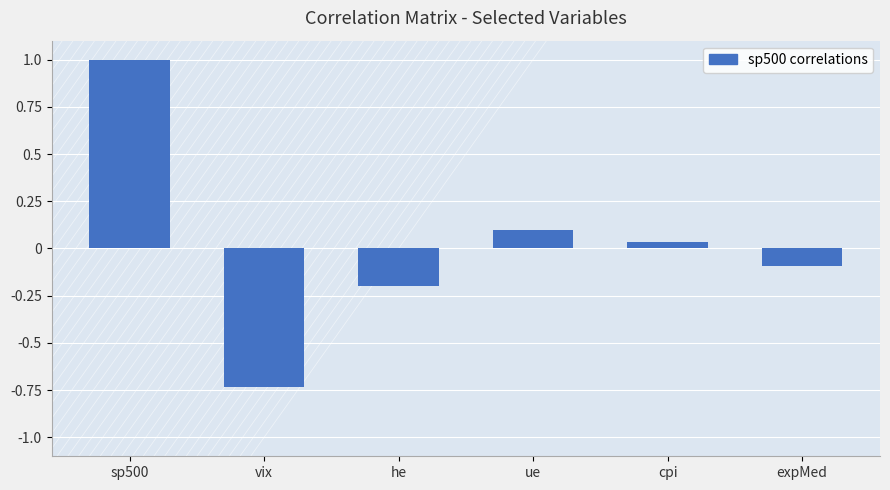

Is it true that the value at vix is -0.3?

False